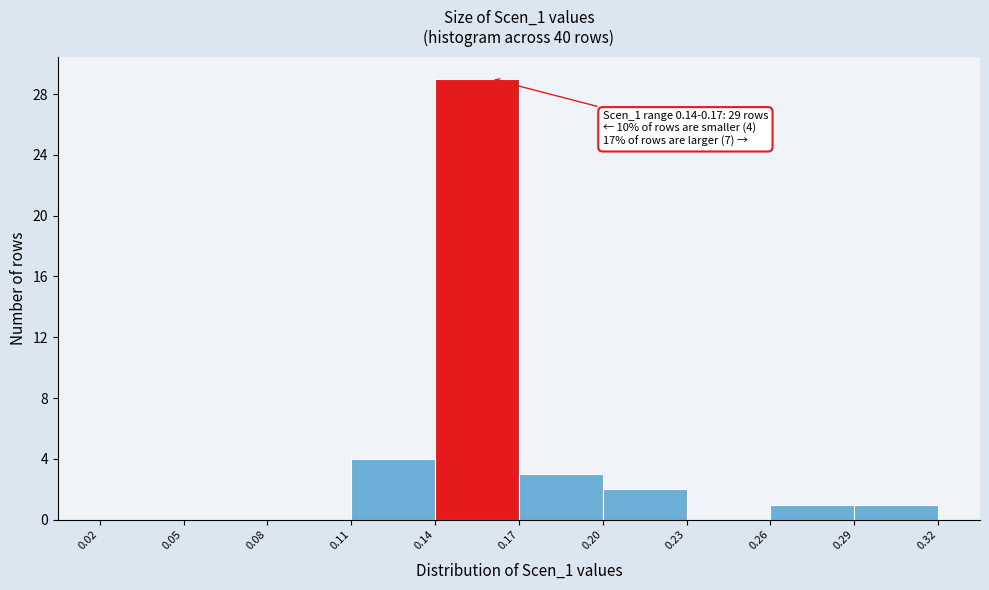

Over which range of the x-axis is the bar tallest?

0.14 to 0.17